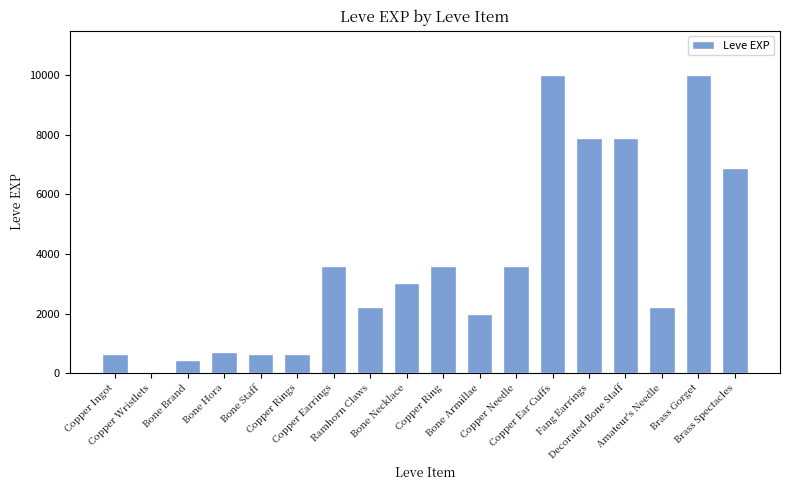

Is it true that the value at Fang Earrings is 3804?

False